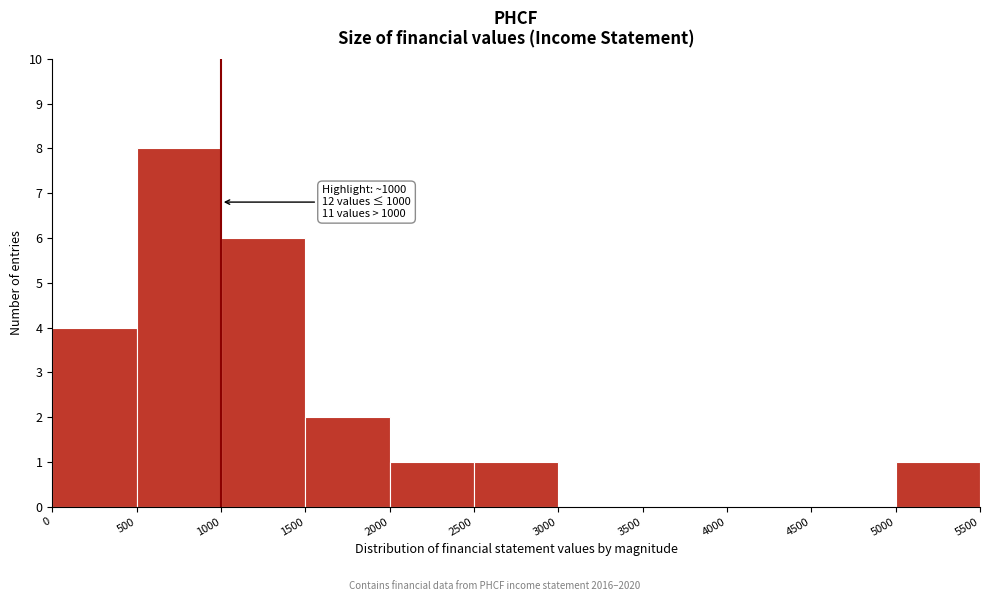

Which range on the x-axis has the tallest bar?

500 to 1000